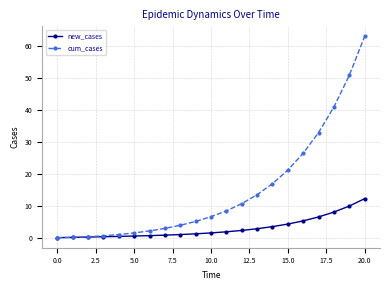

Which series has the widest spread of values?

cum_cases